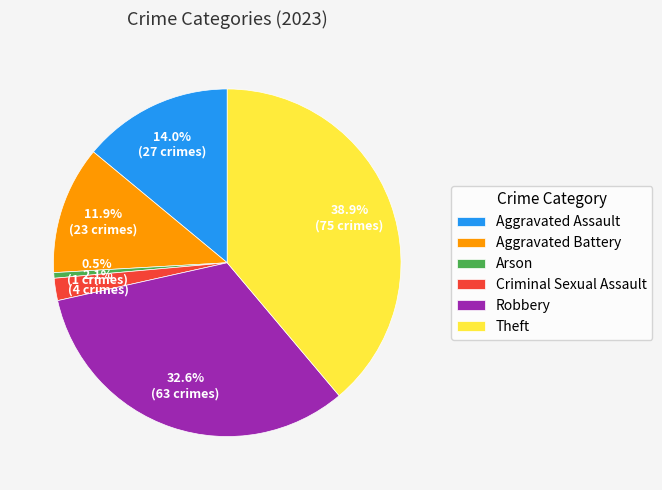

What is the smallest slice in the pie chart?

Arson